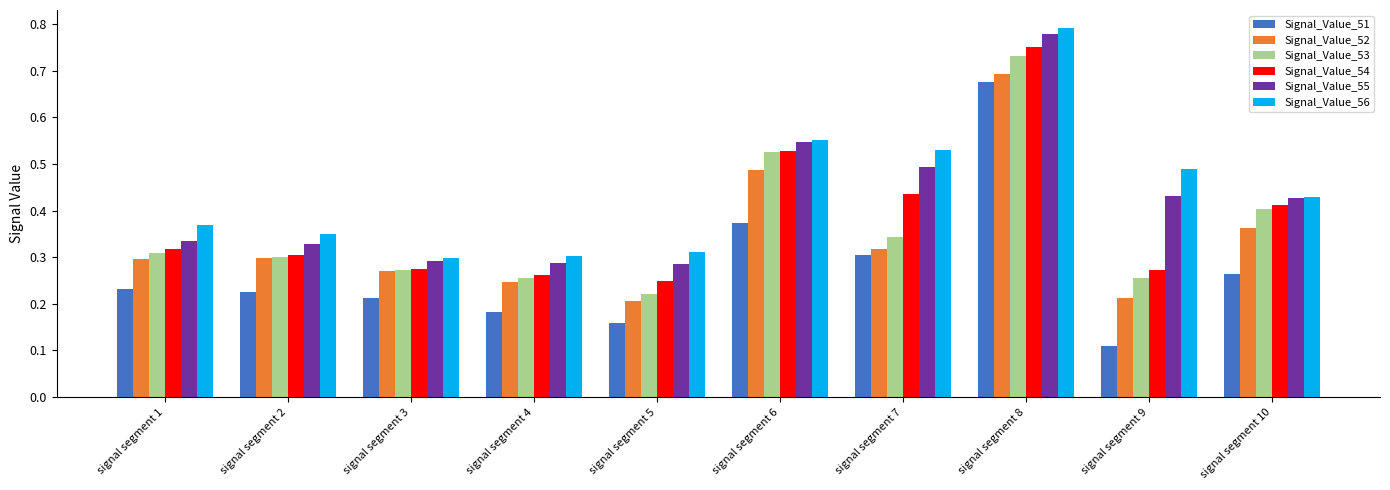

Rank the categories by Signal_Value_51 value from highest to lowest.

signal segment 8, signal segment 6, signal segment 7, signal segment 10, signal segment 1, signal segment 2, signal segment 3, signal segment 4, signal segment 5, signal segment 9